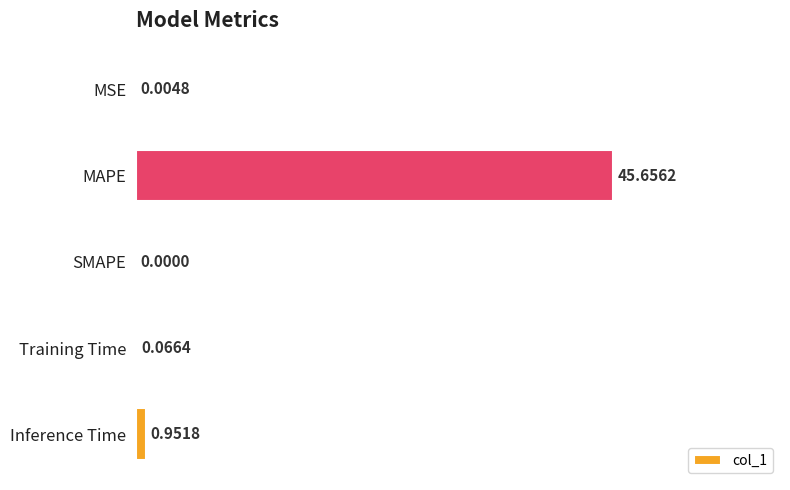

At which label is the value closest to 22?

Inference Time